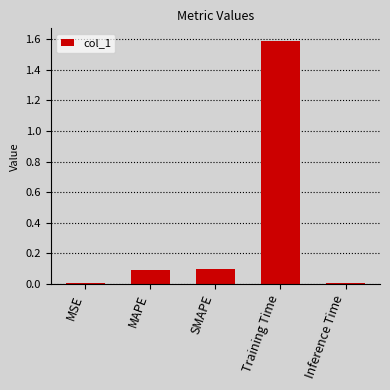

What is the maximum value shown in the chart?

1.6